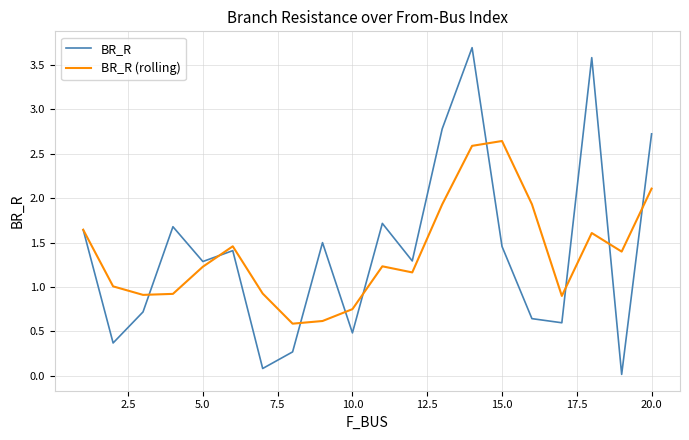

What are all the series names shown in the legend?

BR_R, BR_R (rolling)